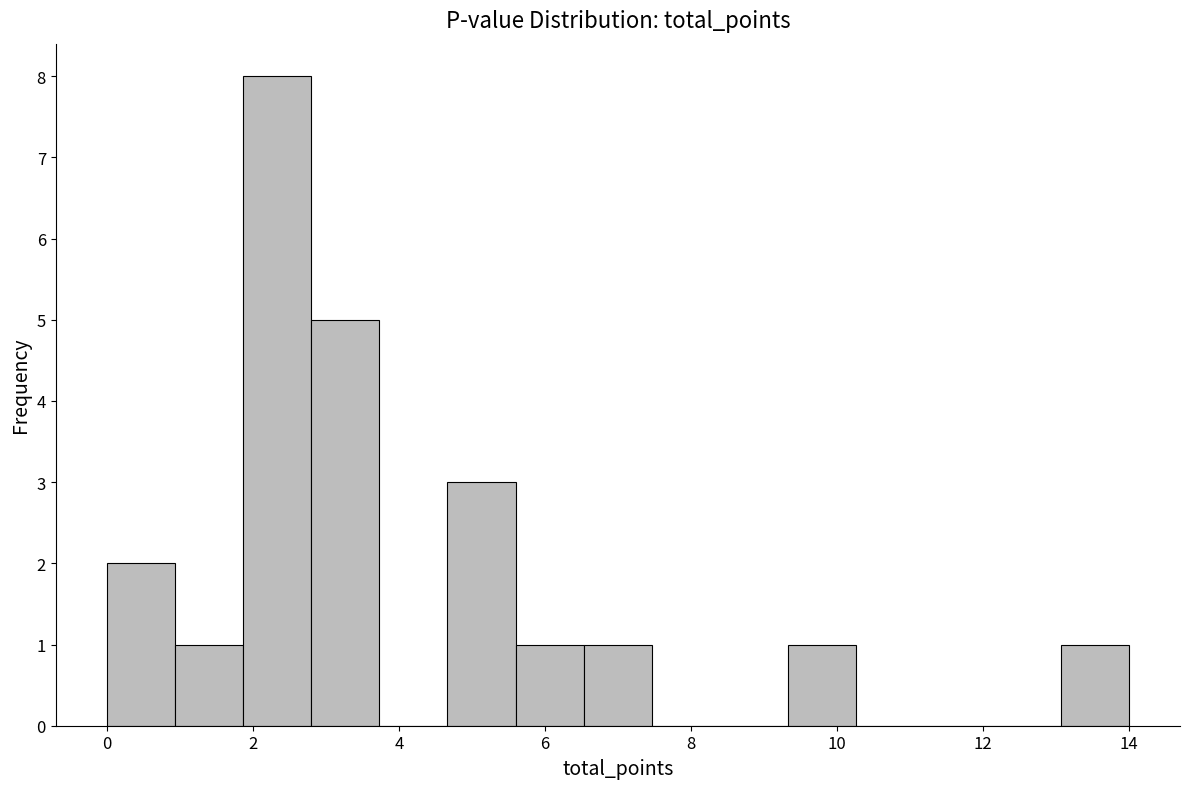

Reading left to right, list every bar in this chart as the range it spans on the x-axis followed by its height. Neither the bar edges nor the heights are printed on the chart, so give them approximately, as read against the axes.

0.0 to 1.0: 2
1.0 to 1.8: 1
1.8 to 2.8: 8
2.8 to 3.8: 5
3.8 to 4.6: 0
4.6 to 5.6: 3
5.6 to 6.6: 1
6.6 to 7.4: 1
7.4 to 8.4: 0
8.4 to 9.4: 0
9.4 to 10.2: 1
10.2 to 11.2: 0
11.2 to 12.2: 0
12.2 to 13.0: 0
13.0 to 14.0: 1